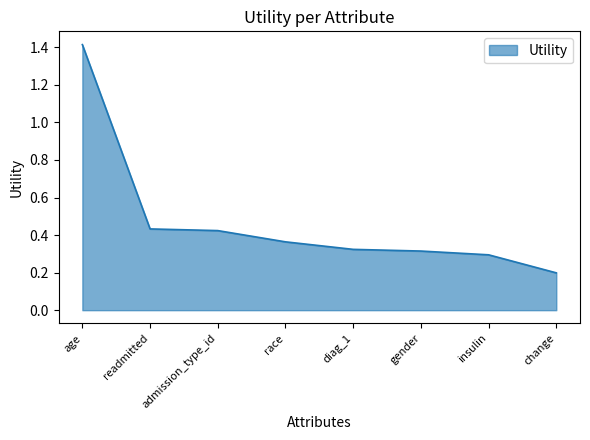

True or false: the data has more than 2 interior local peaks.

False